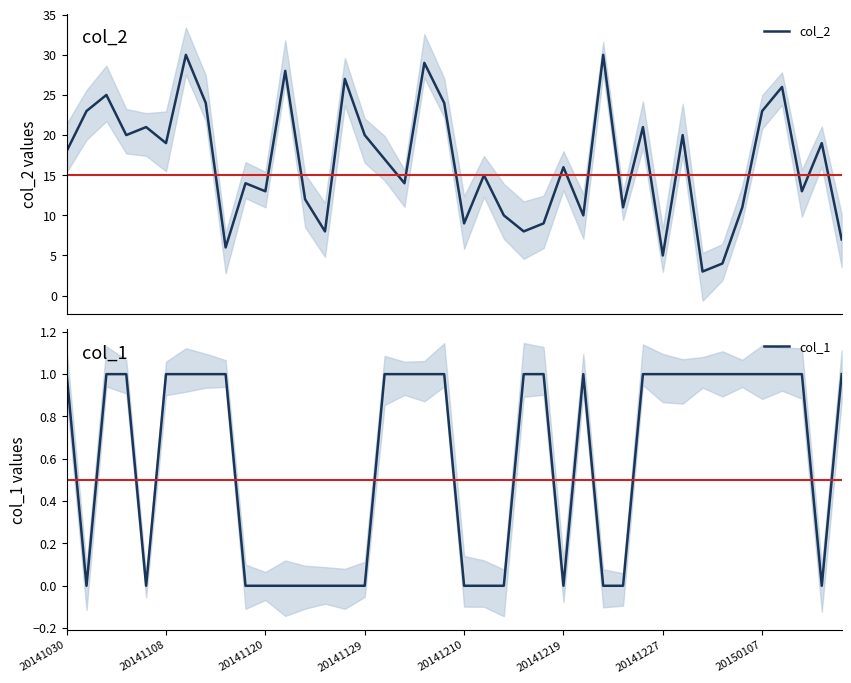

How many distinct data groups are displayed?

2